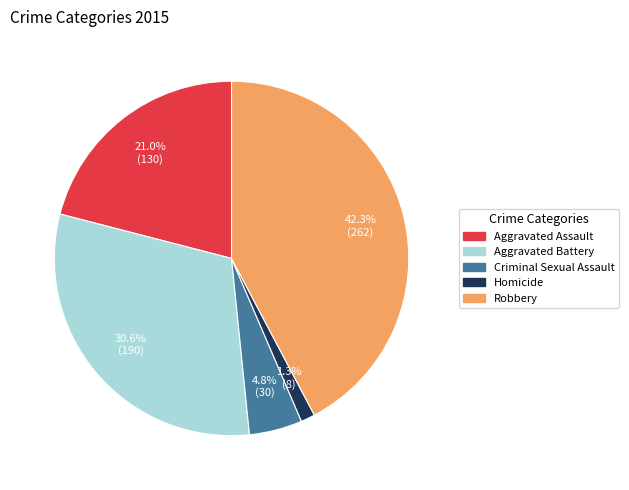

Is there any slice that represents more than half of the pie?

No